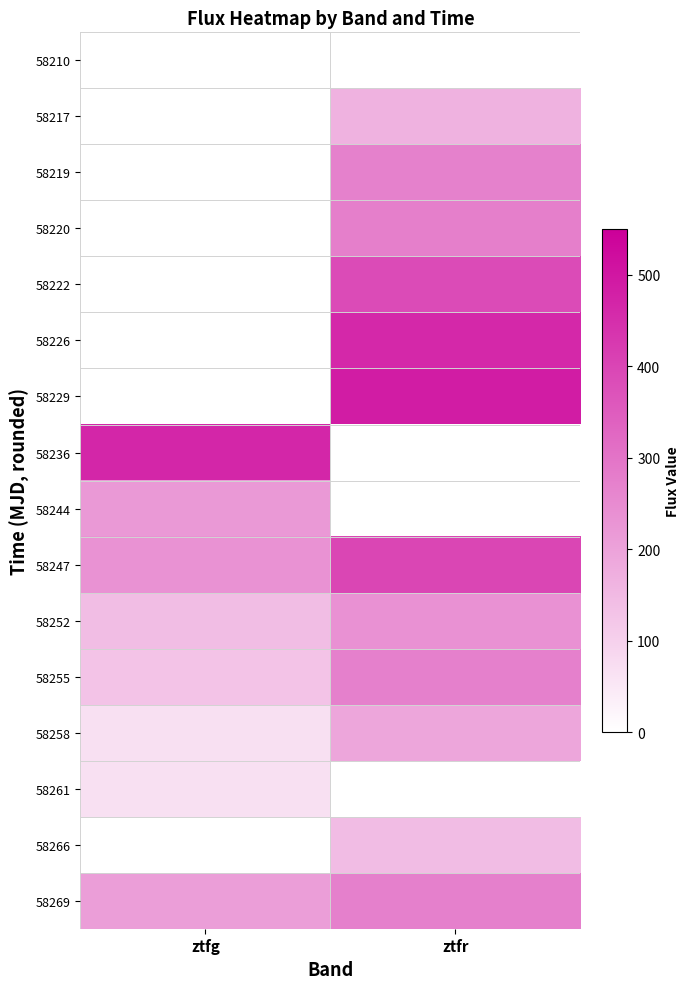

What is the sum of the 58252 values at ztfr and ztfg?

379.1